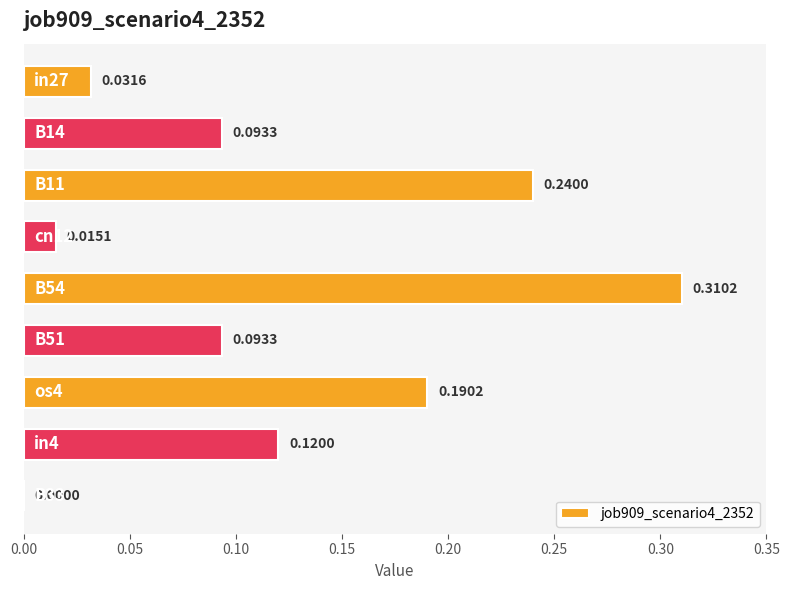

What is the sum of all values?

1.1